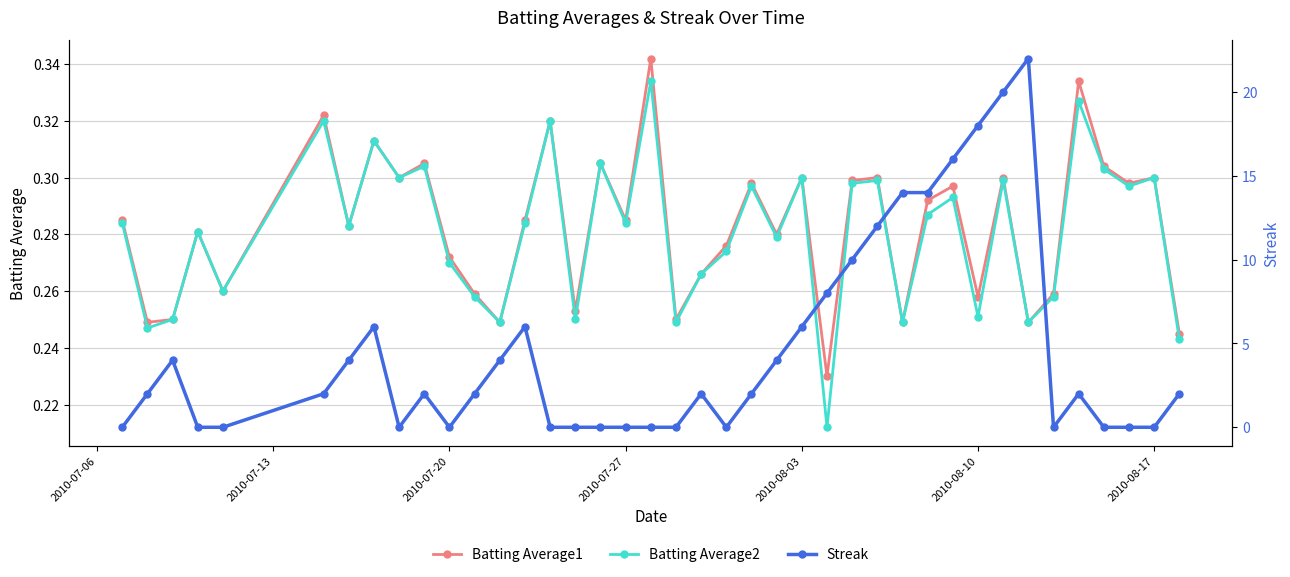

How many Batting Average2 values are between 0 and 1?

40